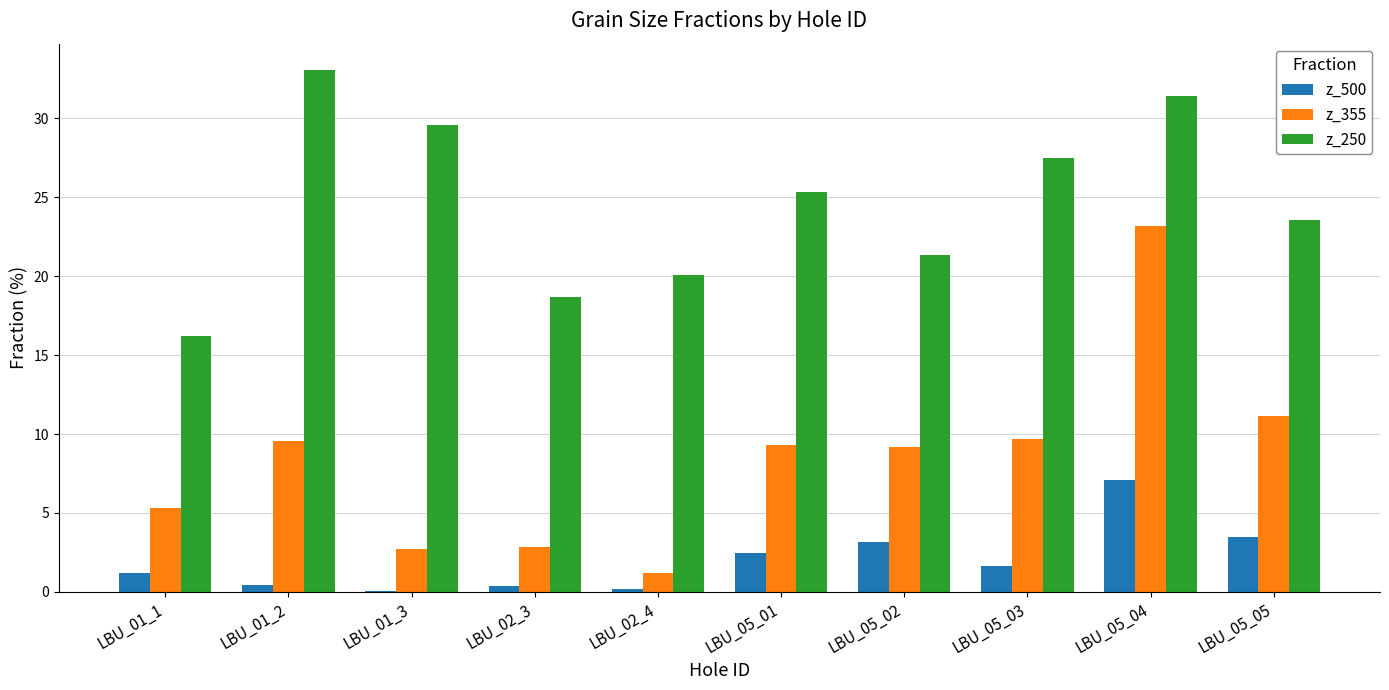

Which series has the largest total across all categories?

z_250